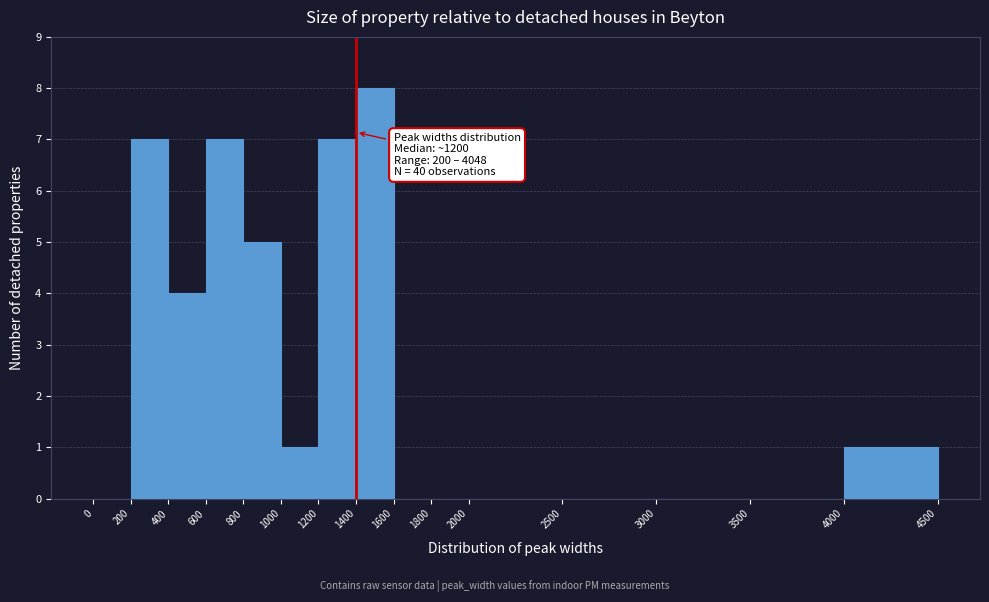

Over which range of the x-axis is the bar tallest?

1400 to 1600